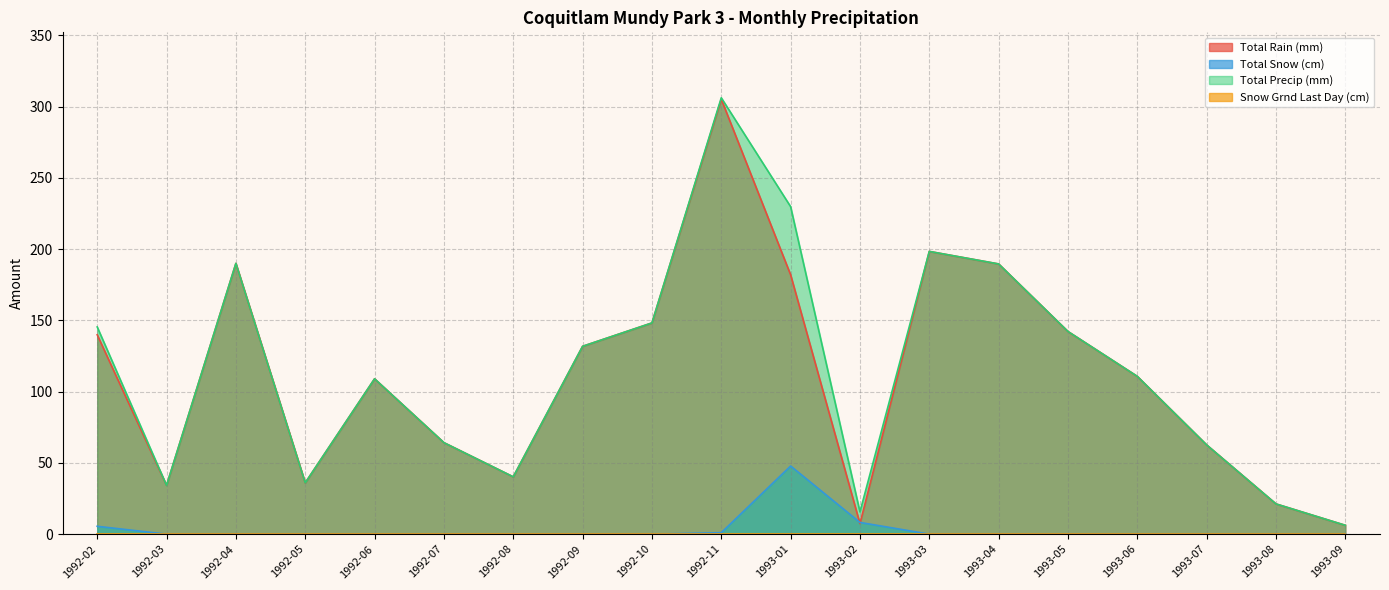

At which category is the sum across all series the highest?

1992-11